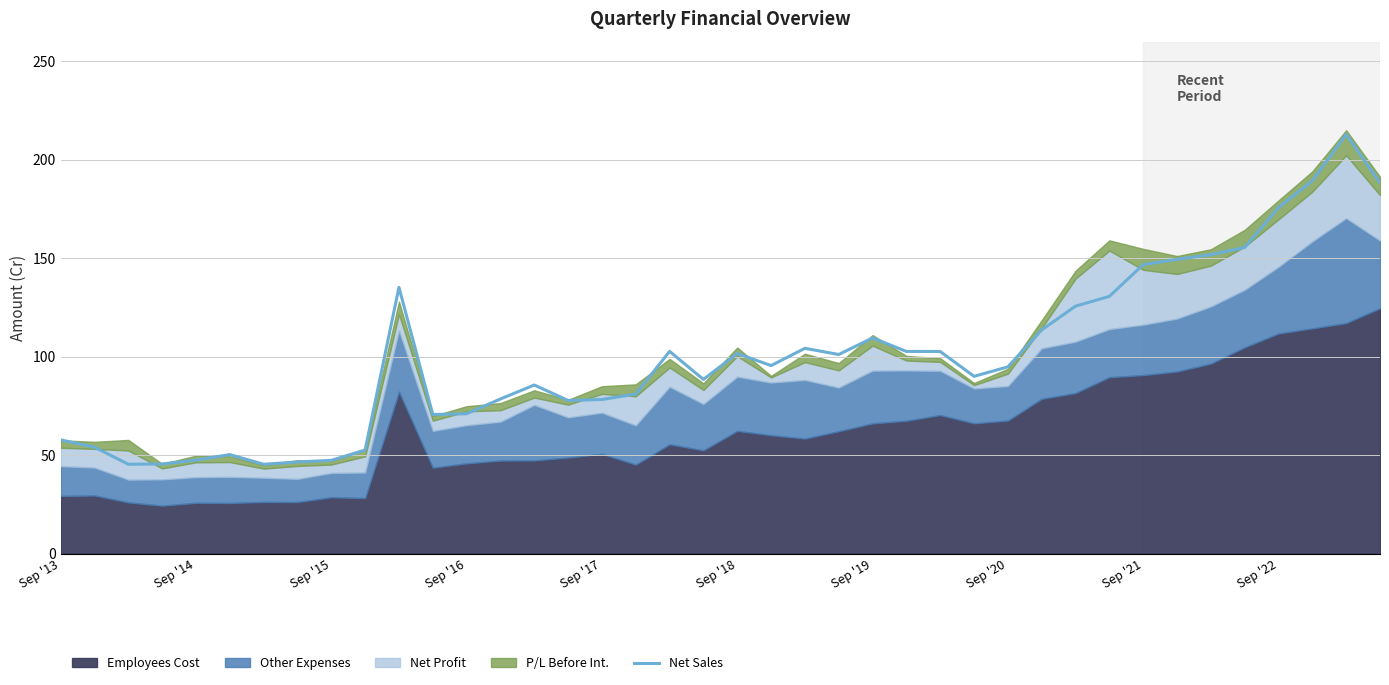

How many points are higher than both their immediate neighbors (excluding endpoints)?

8